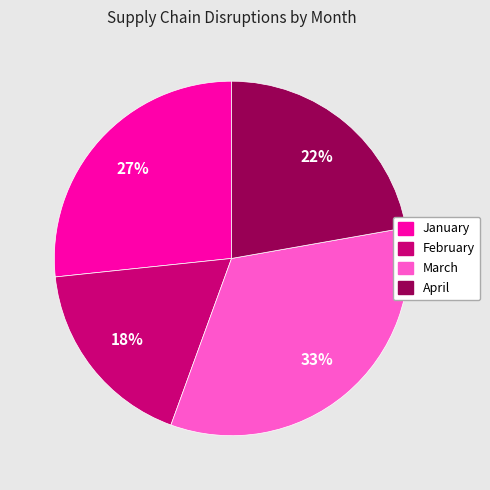

To the nearest percent, what is the difference between the March and April slice percentages?

11%